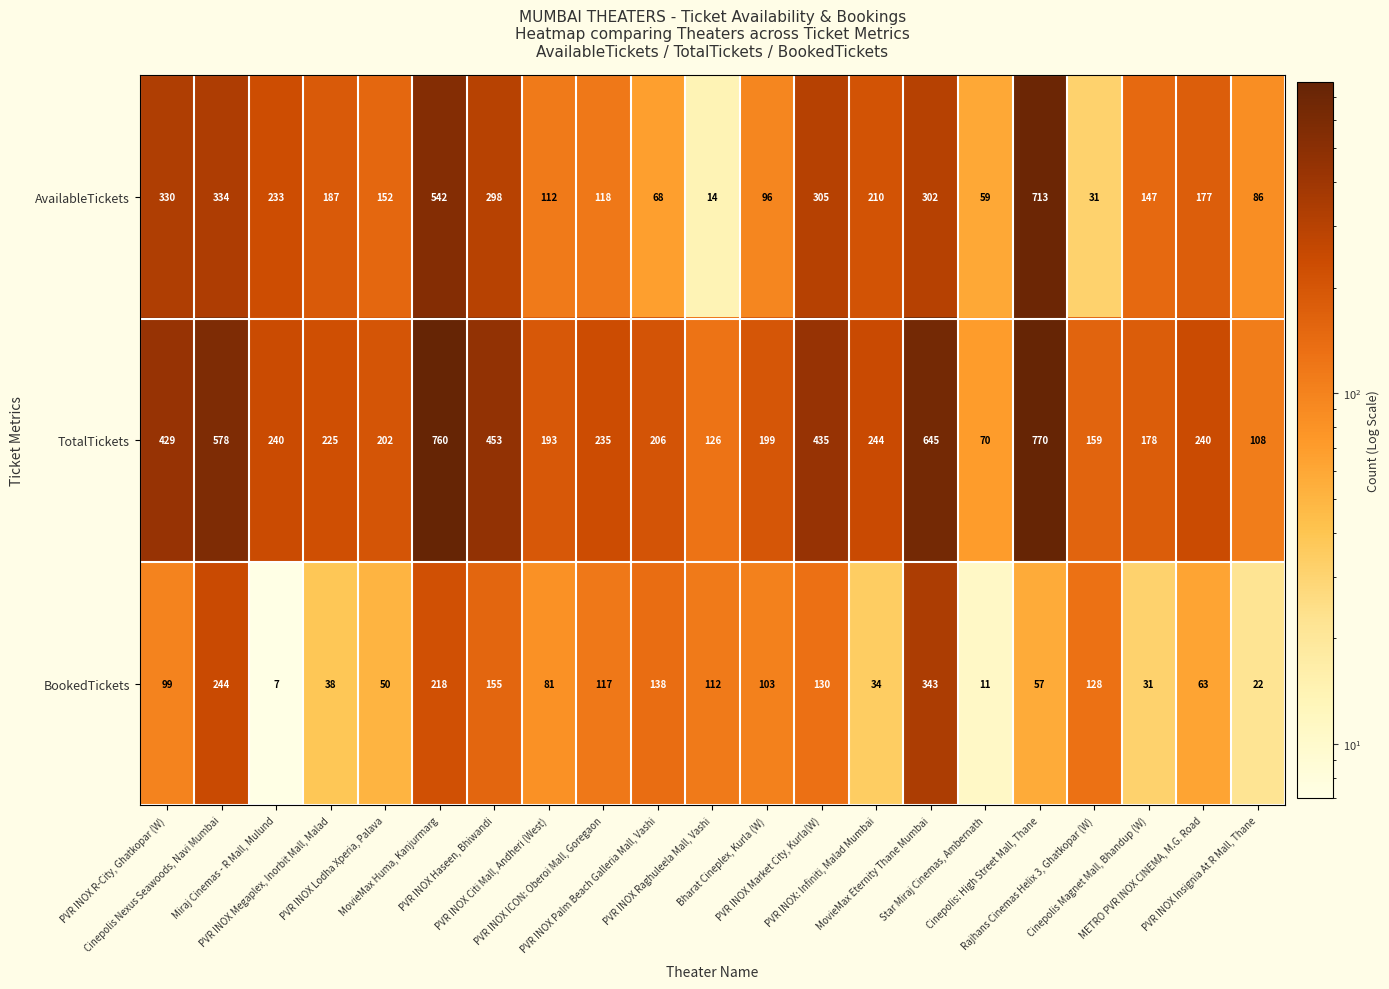

Which series has the largest range (max minus min)?

TotalTickets